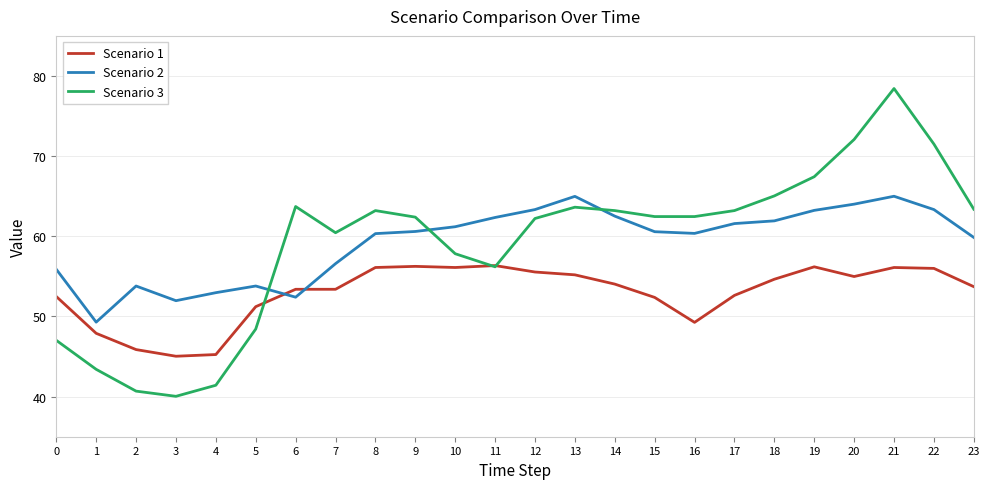

List the series in order of their peak value, lowest first.

Scenario 1, Scenario 2, Scenario 3